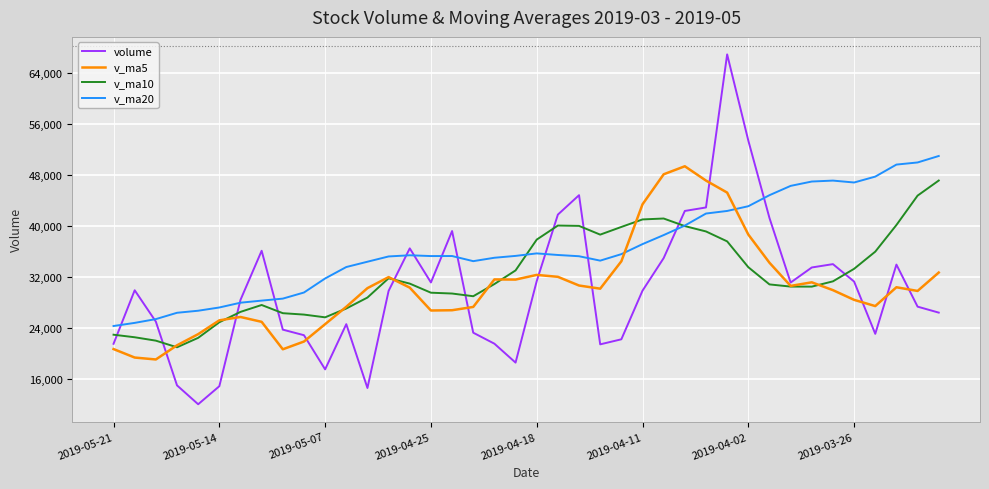

What is the minimum value shown in the chart?

11991.8